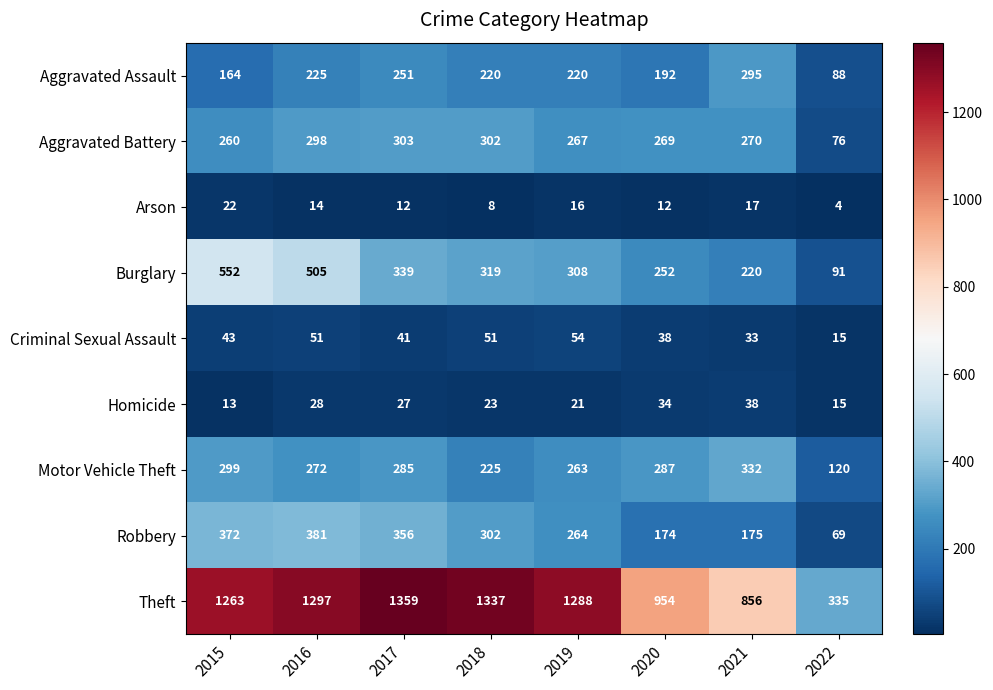

Which series has the widest spread of values?

Theft